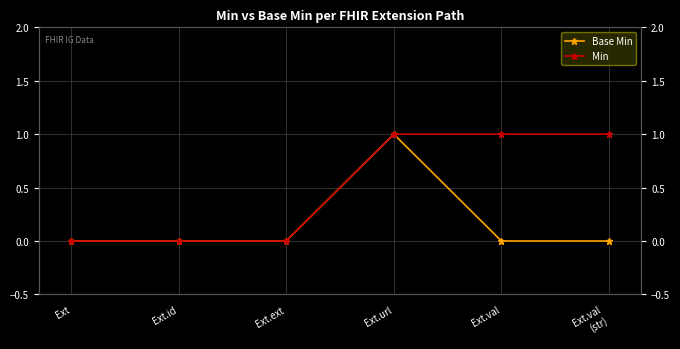

True or false: Min has a value of 1 at Ext.val.

False